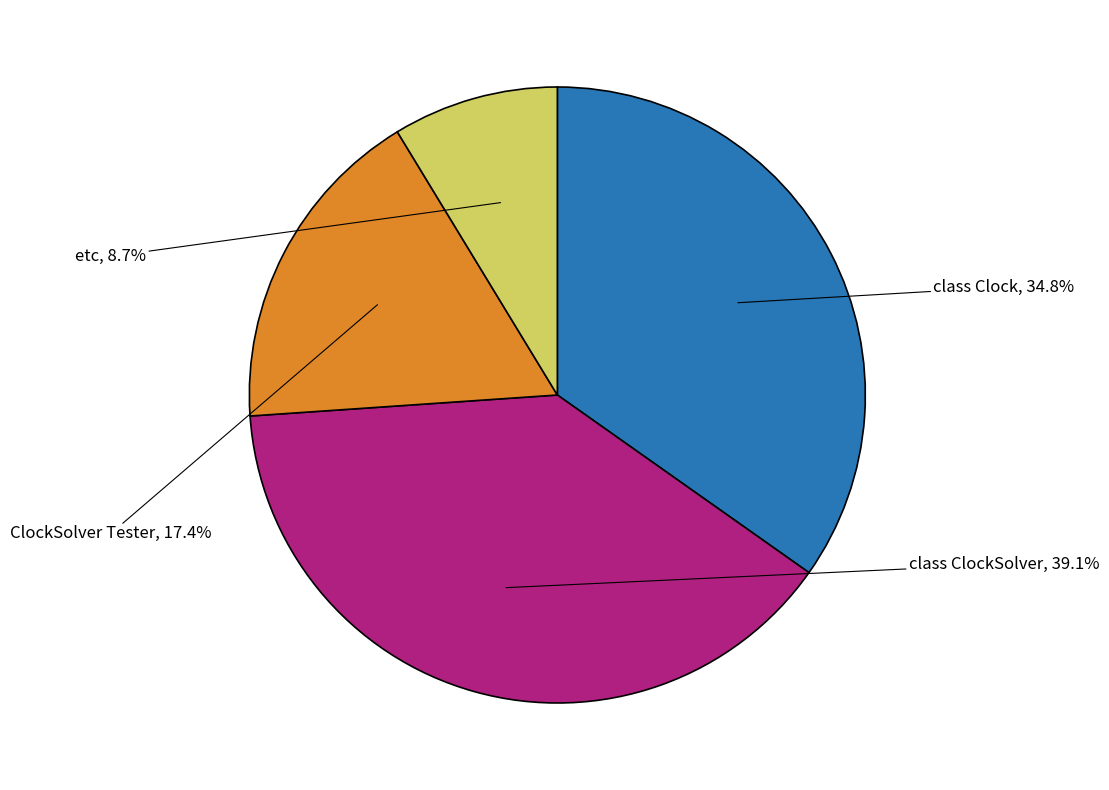

To the nearest percent, what percentage of the pie is class ClockSolver?

39%